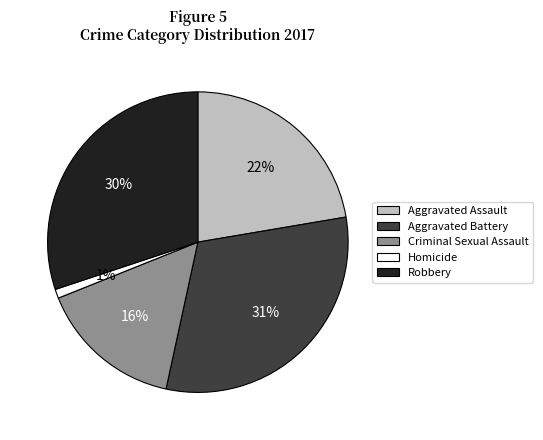

What is the ratio of the value at Robbery to the value at Criminal Sexual Assault?

1.9